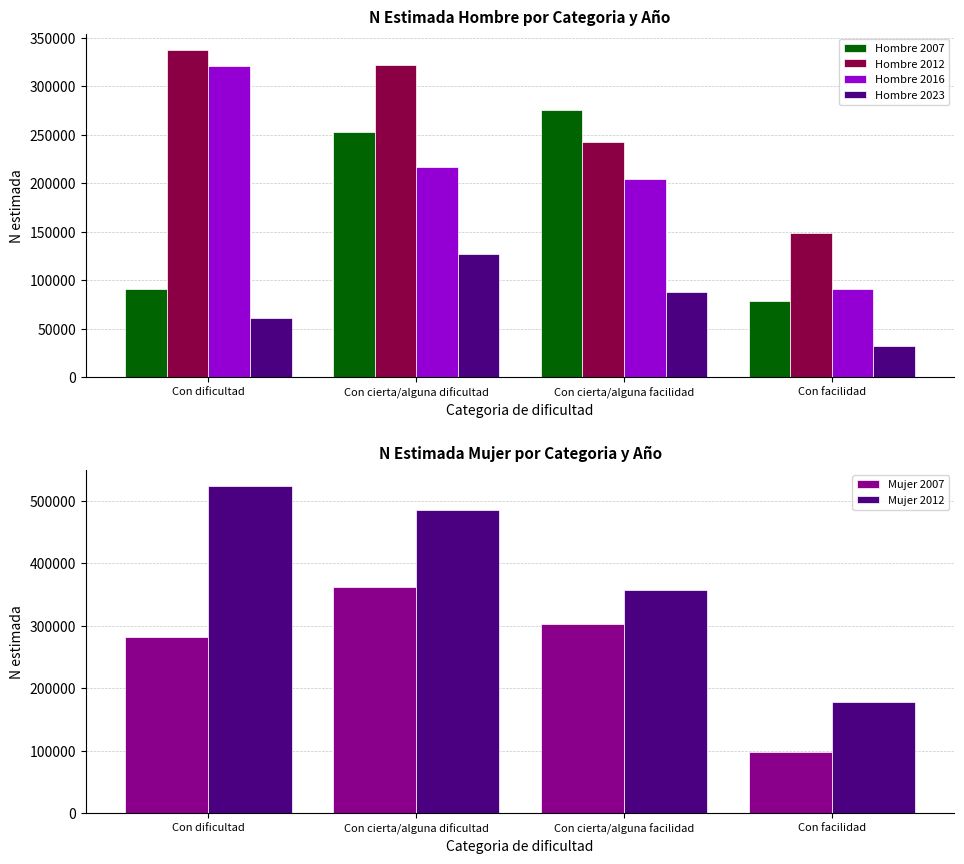

Which category has the lowest value across all series?

Con facilidad